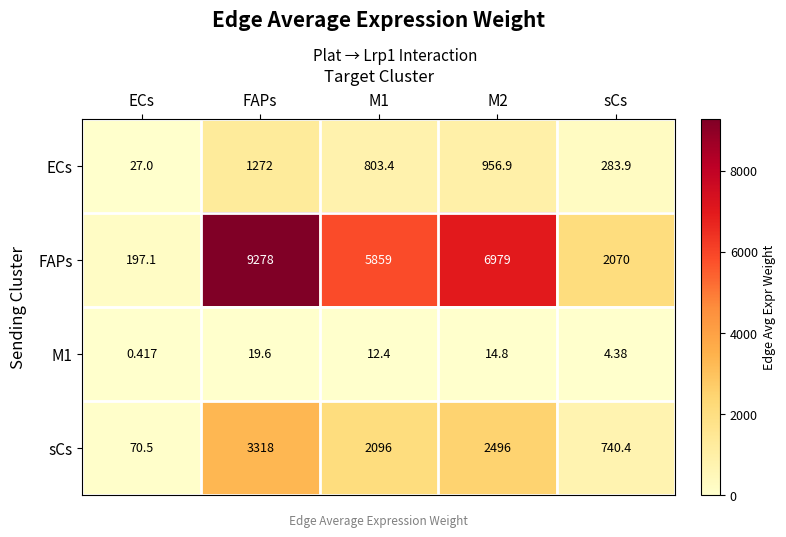

Where does the FAPs series first go above 5859?

FAPs